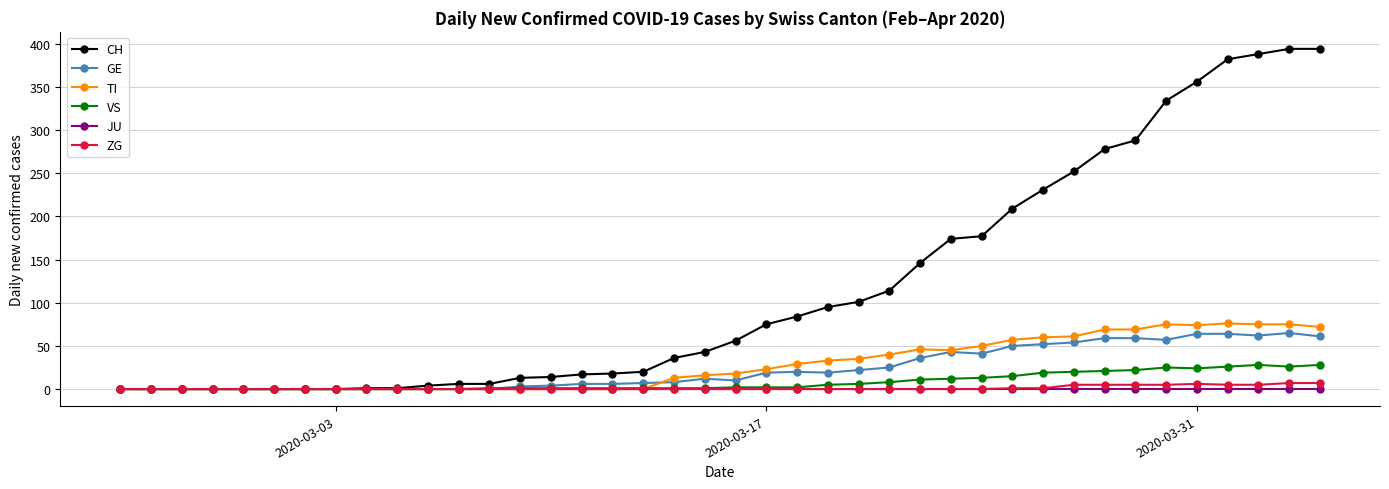

Count the number of data series in this chart.

6